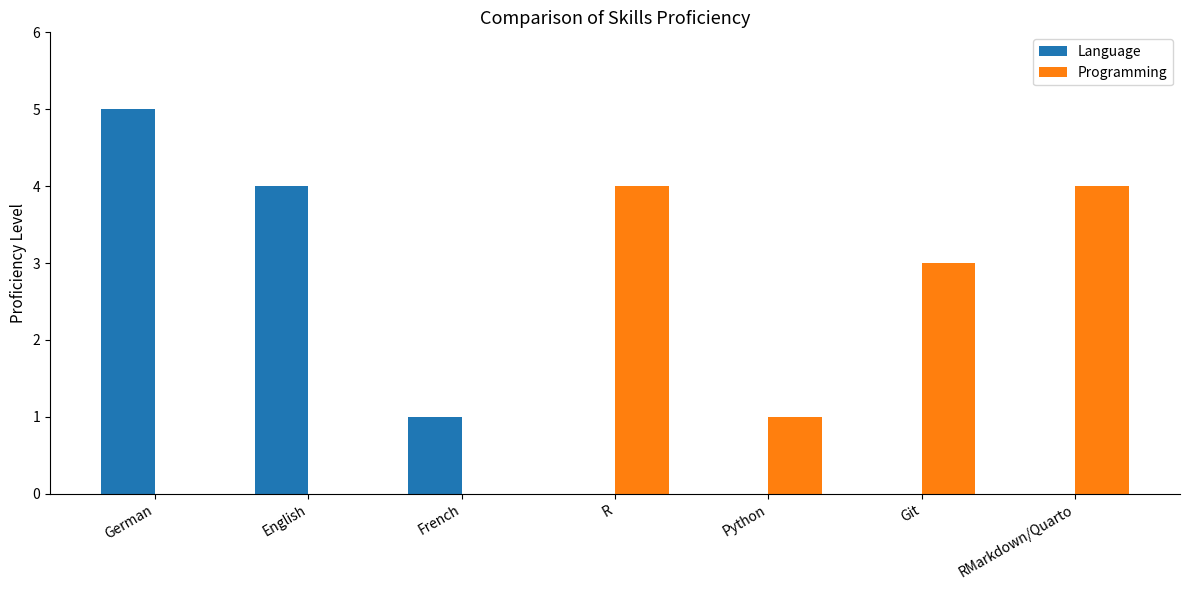

At which label is Language closest to 2?

French